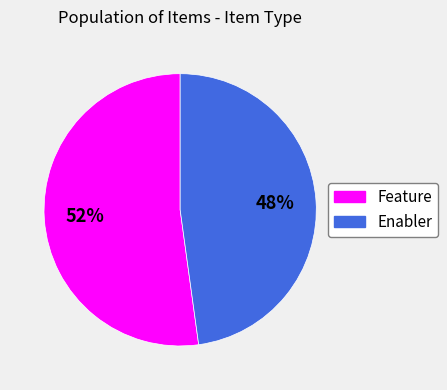

Approximately how many times larger is the value at Enabler compared to Feature?

0.9